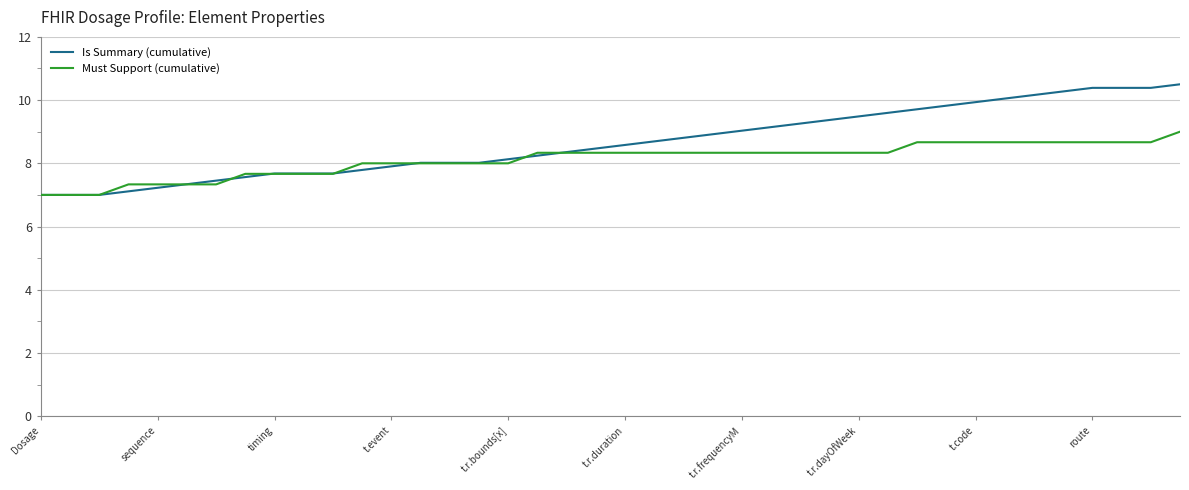

Which series has the largest total across all categories?

Is Summary (cumulative)